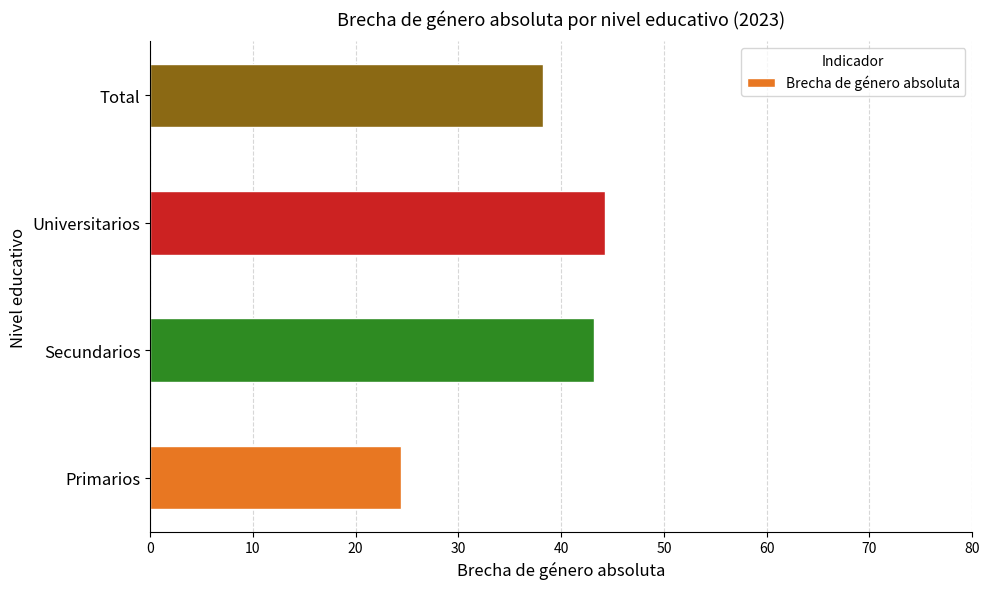

What is the approximate value at Total?

38.2